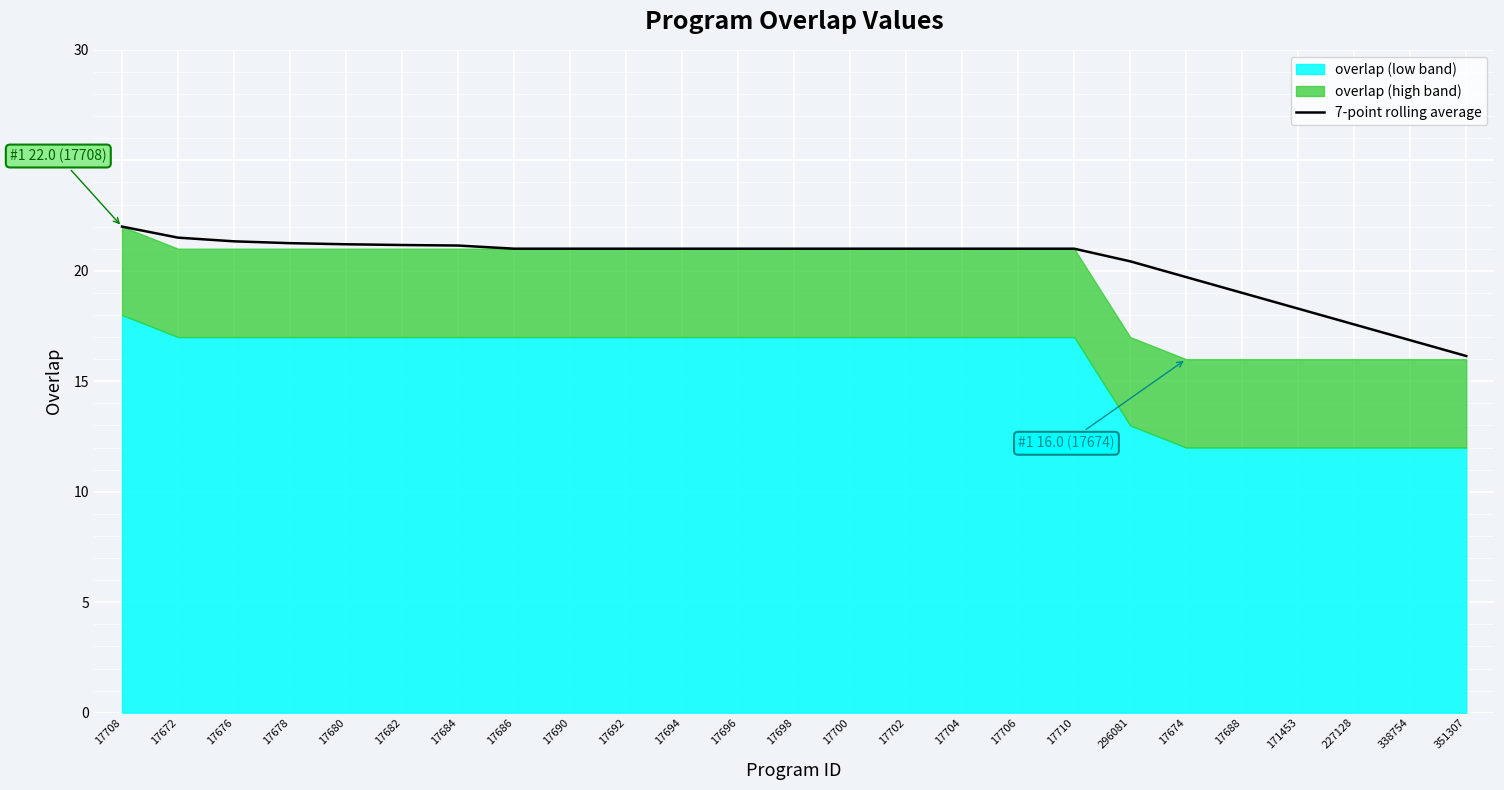

What is the approximate value at 17676?

21.3